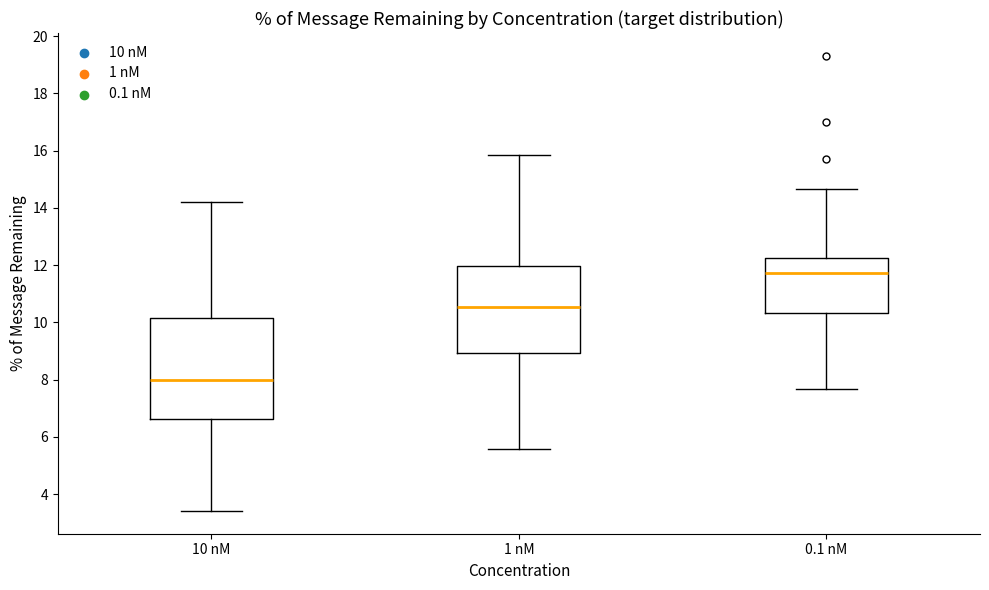

Reading left to right, read every box against the y-axis: the position of its median line, the range the box covers, and the ends of its whiskers. The values are not printed on the chart, so give them approximately, as read against the axis.

10 nM: median 8.0, box 6.6 to 10.2, whiskers 3.4 to 14.2
1 nM: median 10.6, box 9.0 to 12.0, whiskers 5.6 to 15.8
0.1 nM: median 11.8, box 10.4 to 12.2, whiskers 7.6 to 14.6